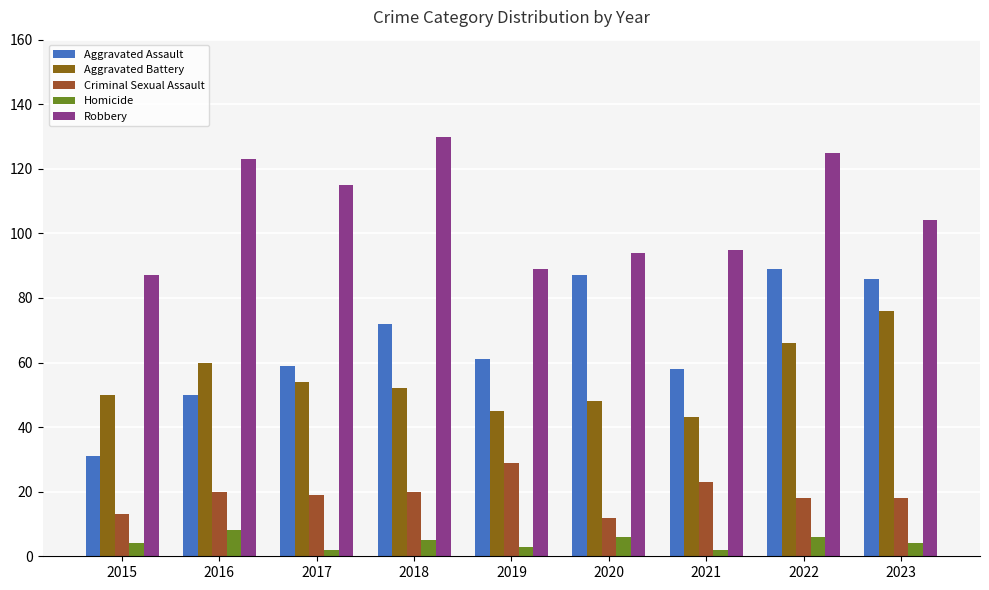

Read the Aggravated Assault value at 2021, to the nearest 5.

60